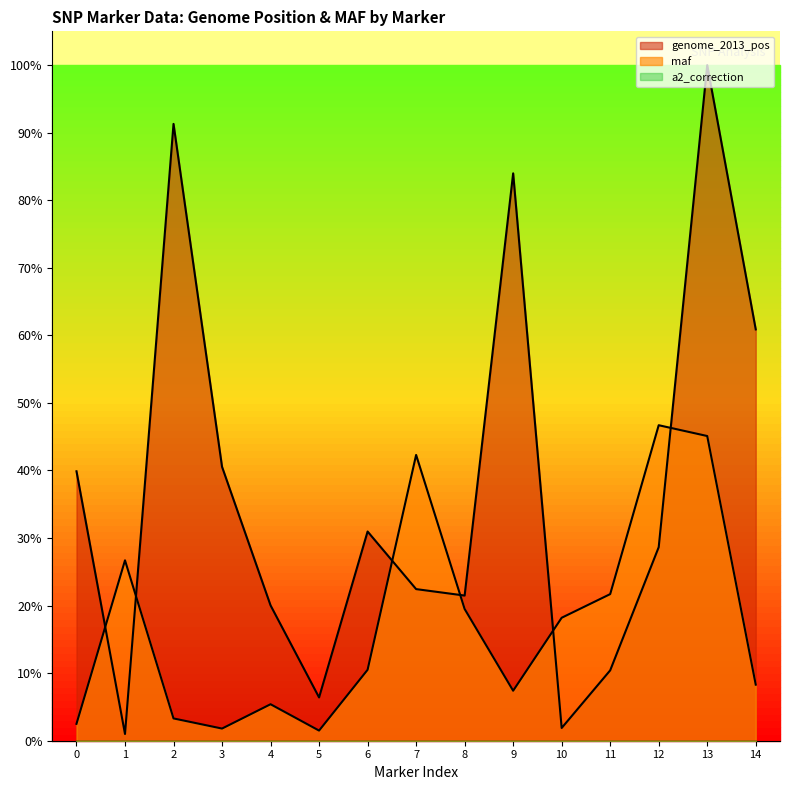

How many lines are shown in the chart?

2